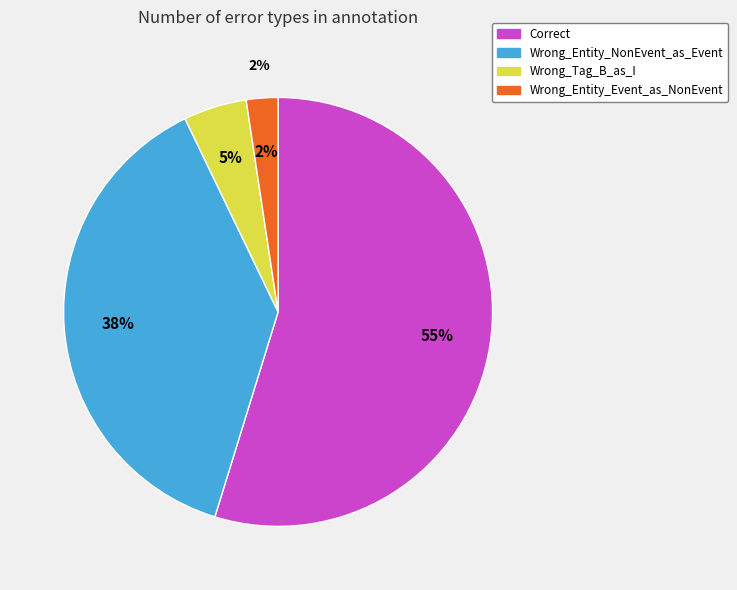

Rank the categories by value from lowest to highest.

Wrong_Entity_Event_as_NonEvent, Wrong_Tag_B_as_I, Wrong_Entity_NonEvent_as_Event, Correct